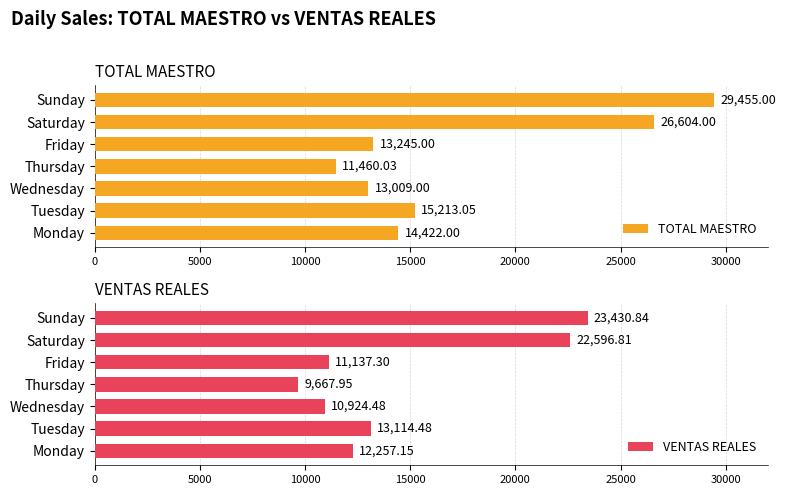

Reading right to left, transcribe all the data shown in this chart.

TOTAL MAESTRO: 29455.0	26604.0	13245.0	11460.0	13009.0	15213.0	14422.0
VENTAS REALES: 23430.8	22596.8	11137.3	9668.0	10924.5	13114.5	12257.1